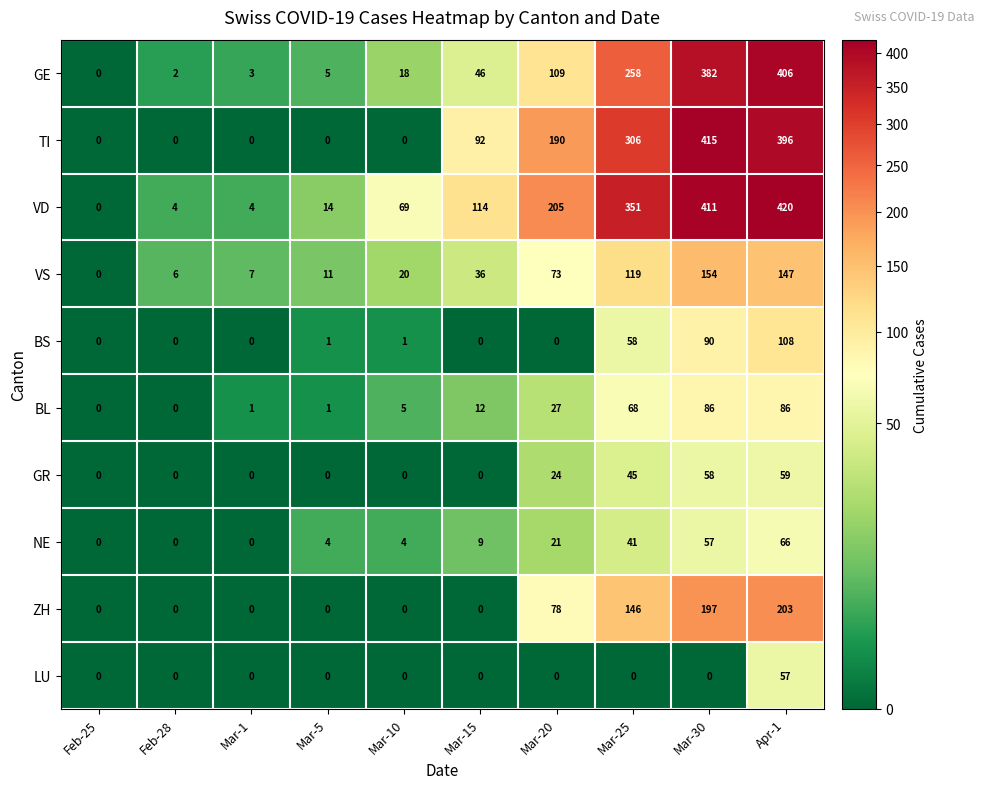

Which series has the widest spread of values?

VD